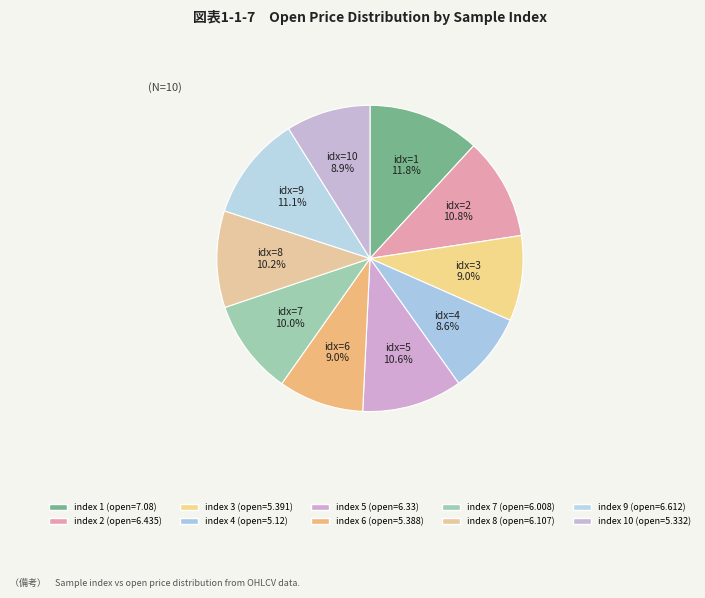

How many slices are in this pie chart?

10